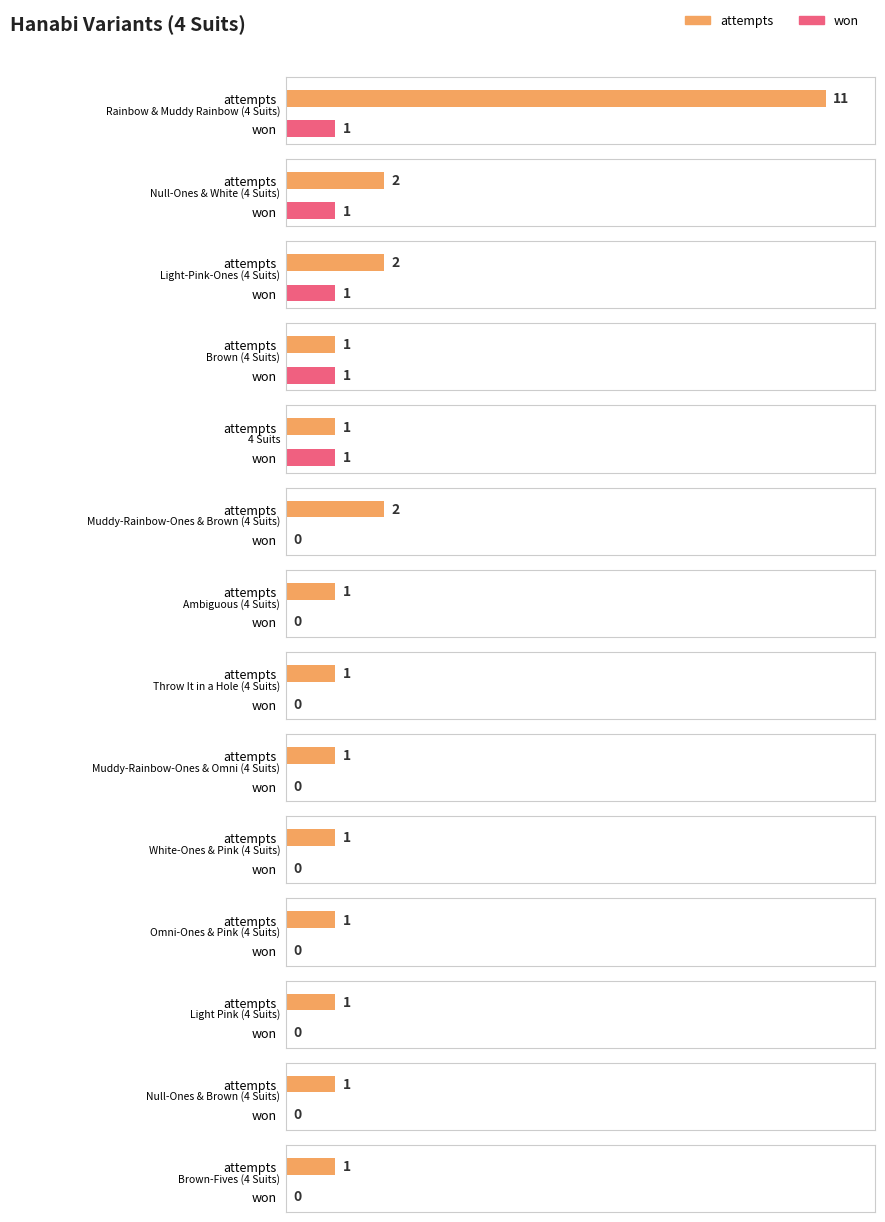

Which has a higher value, White-Ones & Pink (4 Suits) or Rainbow & Muddy Rainbow (4 Suits)?

Rainbow & Muddy Rainbow (4 Suits)